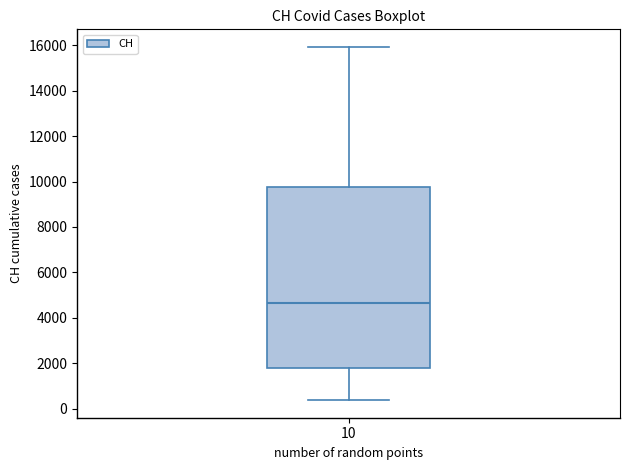

Where does the upper whisker of the box at x = 10 end on the y-axis? The values are not printed on the chart, so give them approximately, as read against the axis.

16000